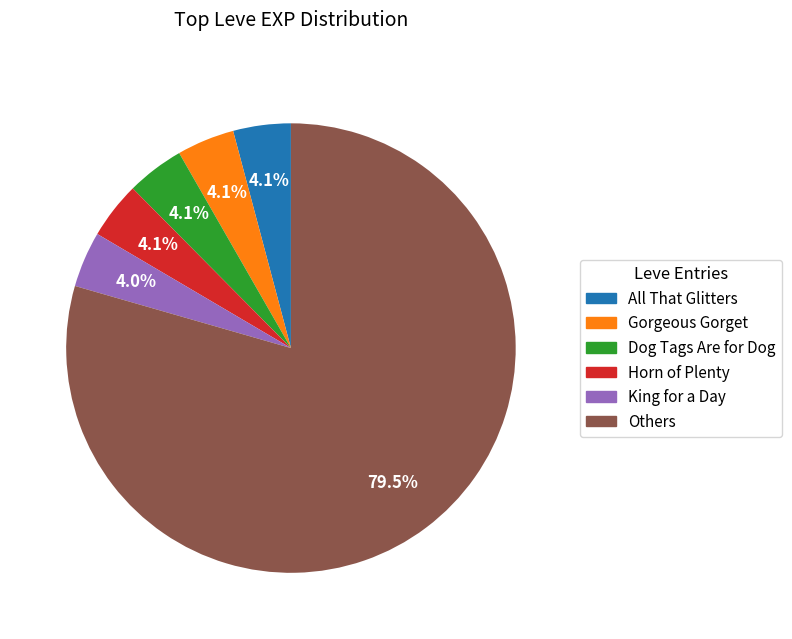

Does any single category account for the majority?

Yes